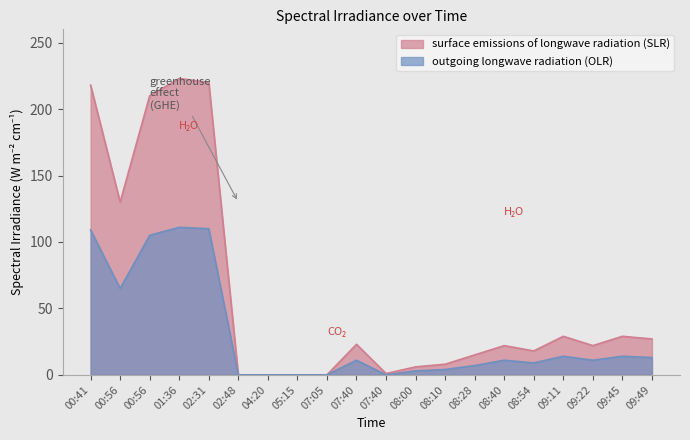

True or false: surface emissions of longwave radiation (SLR) and outgoing longwave radiation (OLR) cross at least once.

False